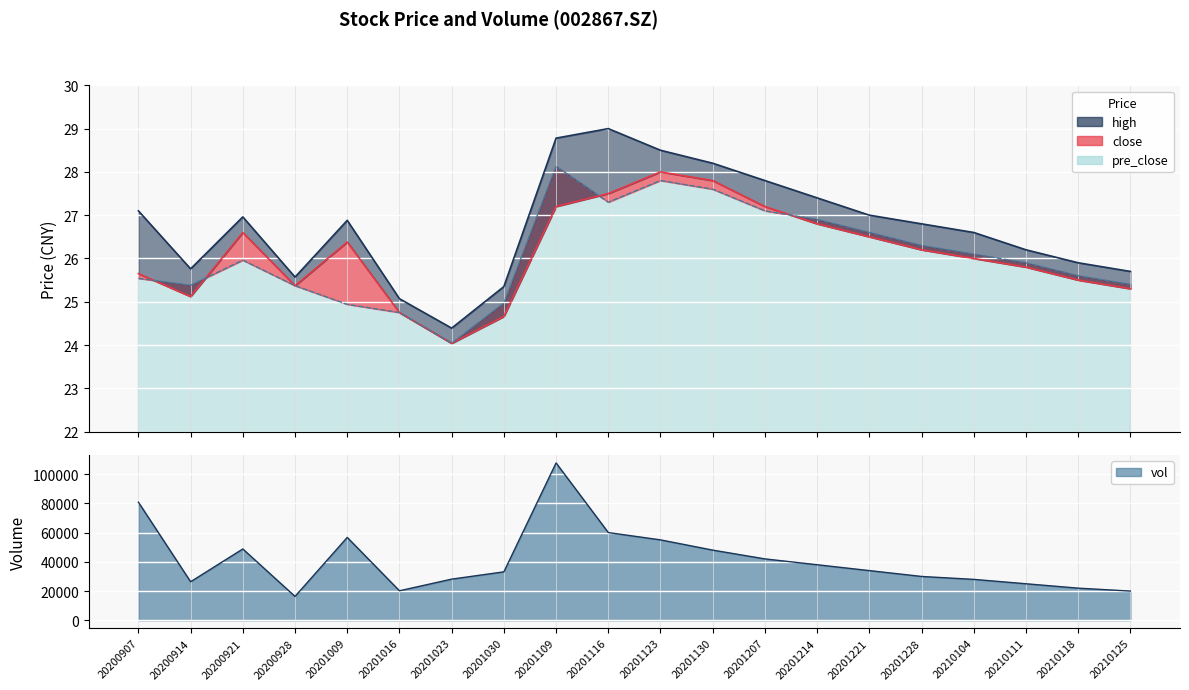

What is the spread (max minus min) of values at 20200921?

48755.6